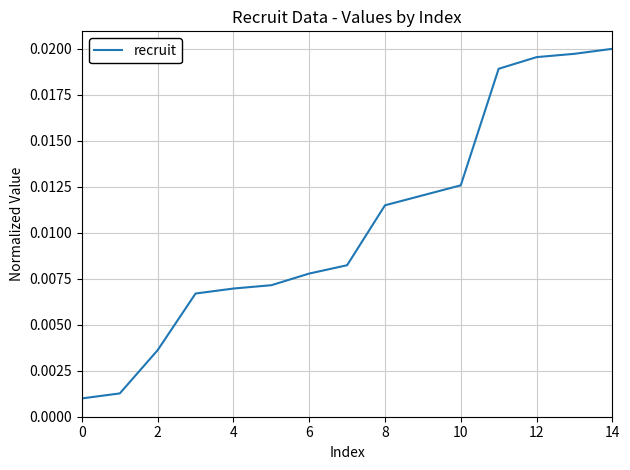

Does the chart display data point markers on the line(s)?

No